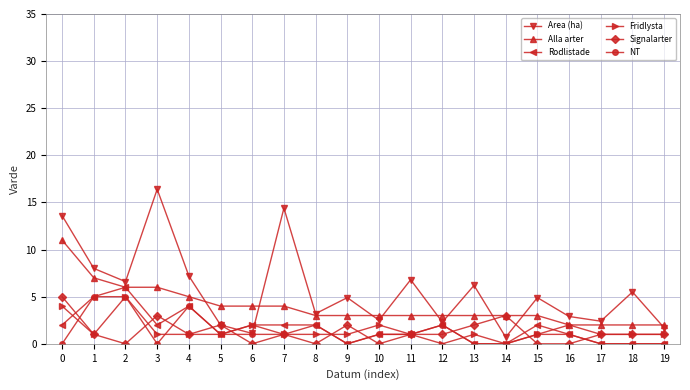

At how many categories does at least one series exceed 11?

3